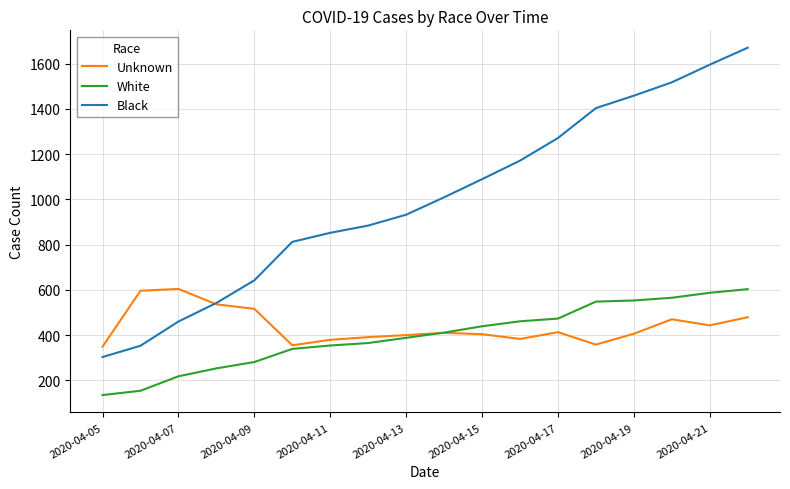

Which series has the widest spread of values?

Black